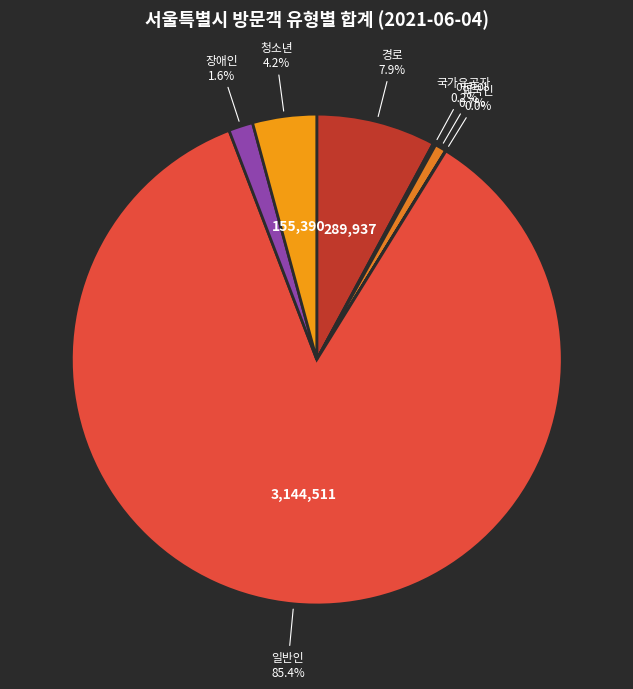

To the nearest percent, what is the difference between the 장애인 and 청소년 slice percentages?

3%